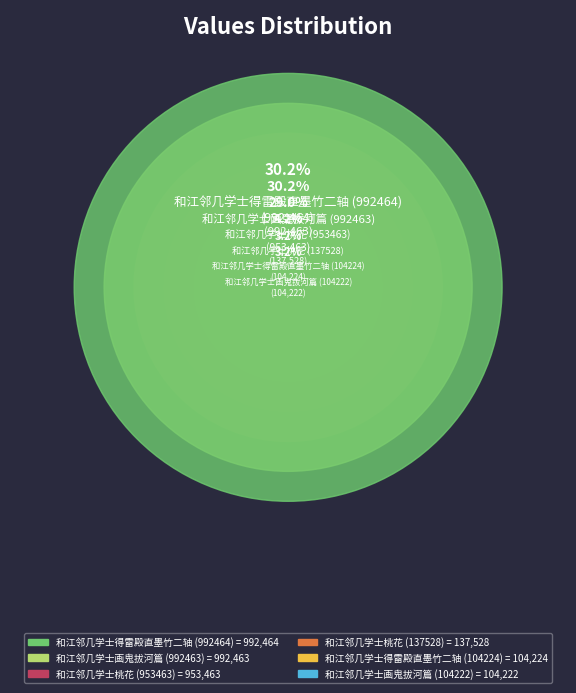

Combined, do 和江邻几学士桃花 (953463) and 和江邻几学士桃花 (137528) account for over 50%?

No